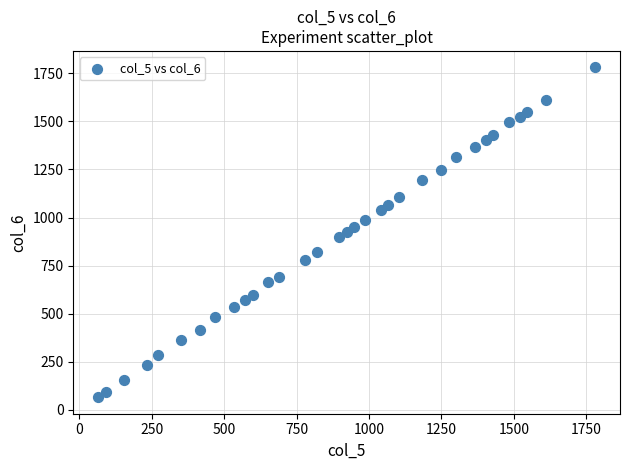

What is the range of X values (max minus min)?

1716